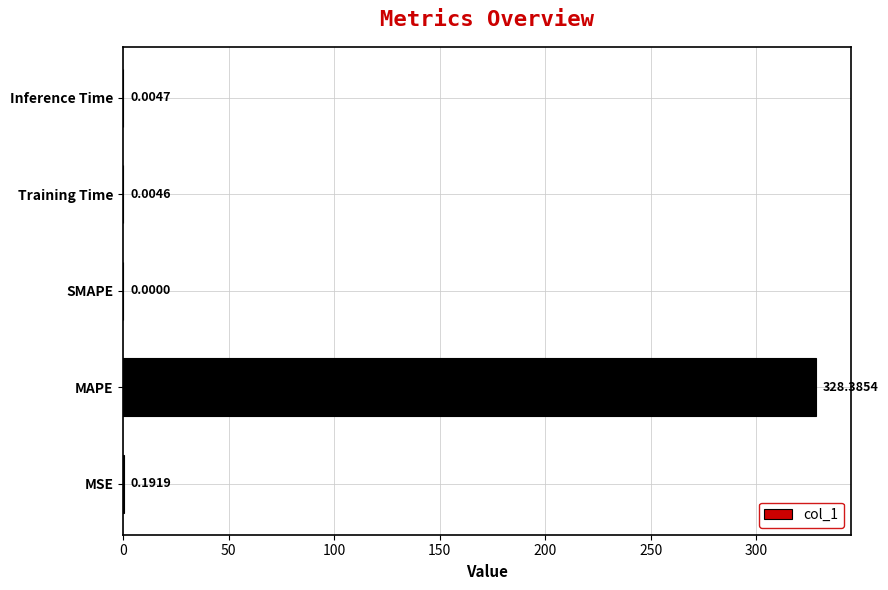

How many data points does each series have?

5